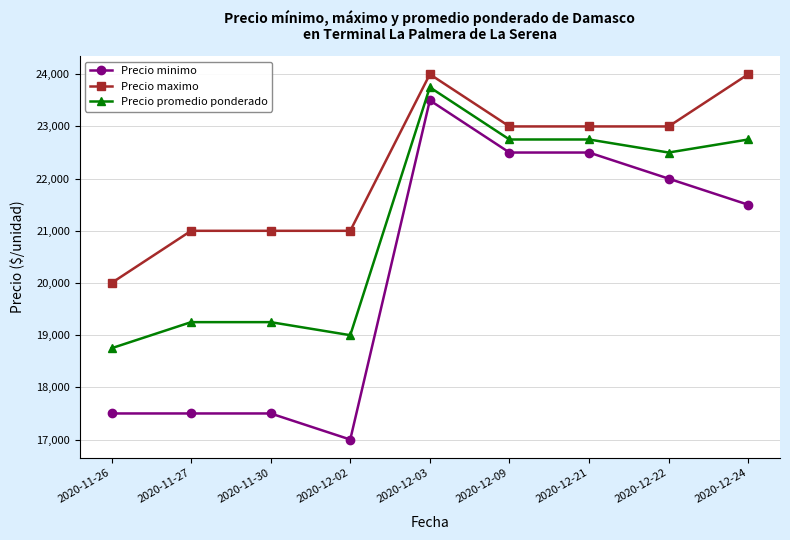

At 2020-11-30, list the series in order from smallest to largest.

Precio minimo, Precio promedio ponderado, Precio maximo